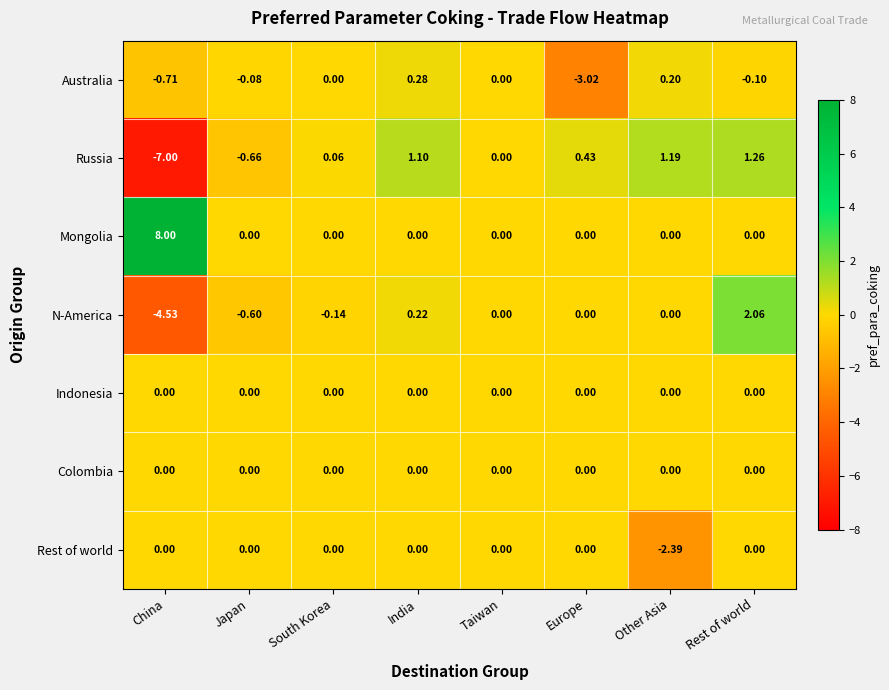

At which category does the chart reach its peak across all series?

China